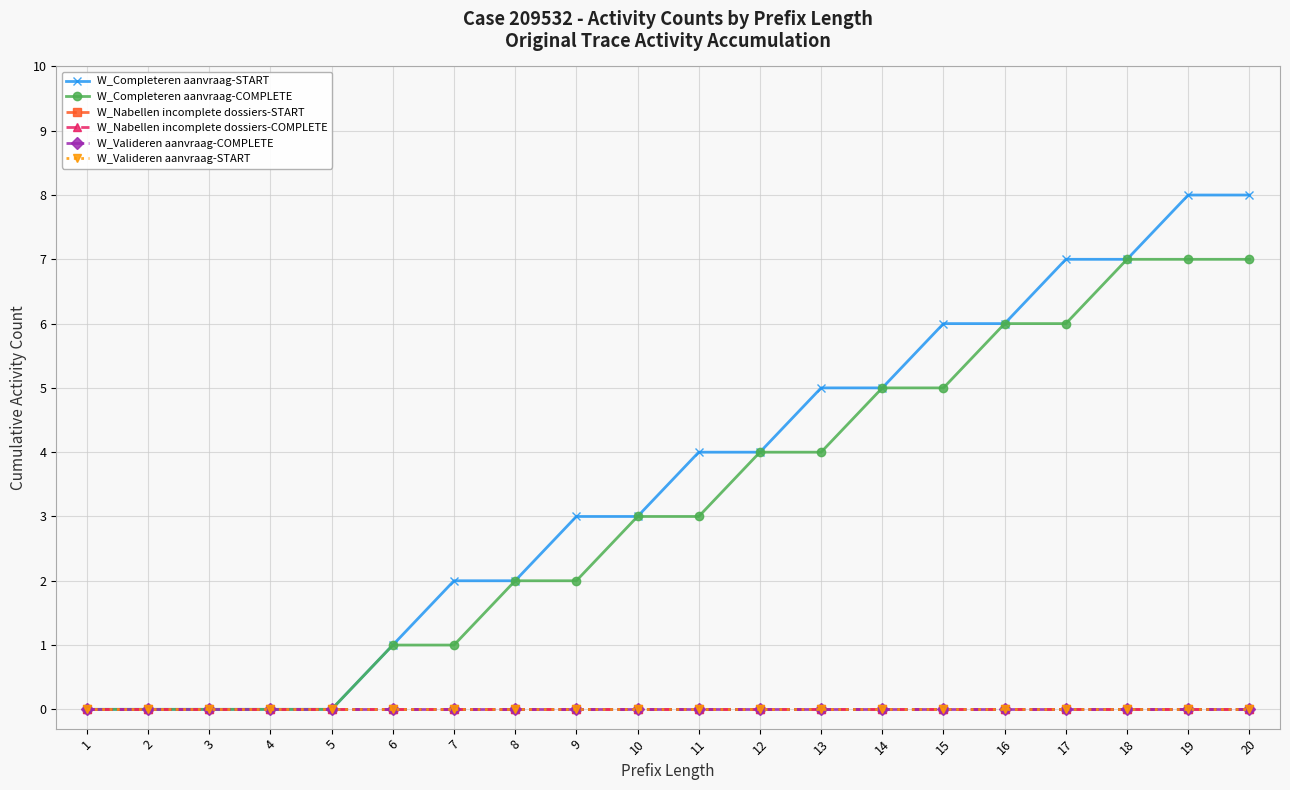

Does the chart have visible grid lines?

Yes